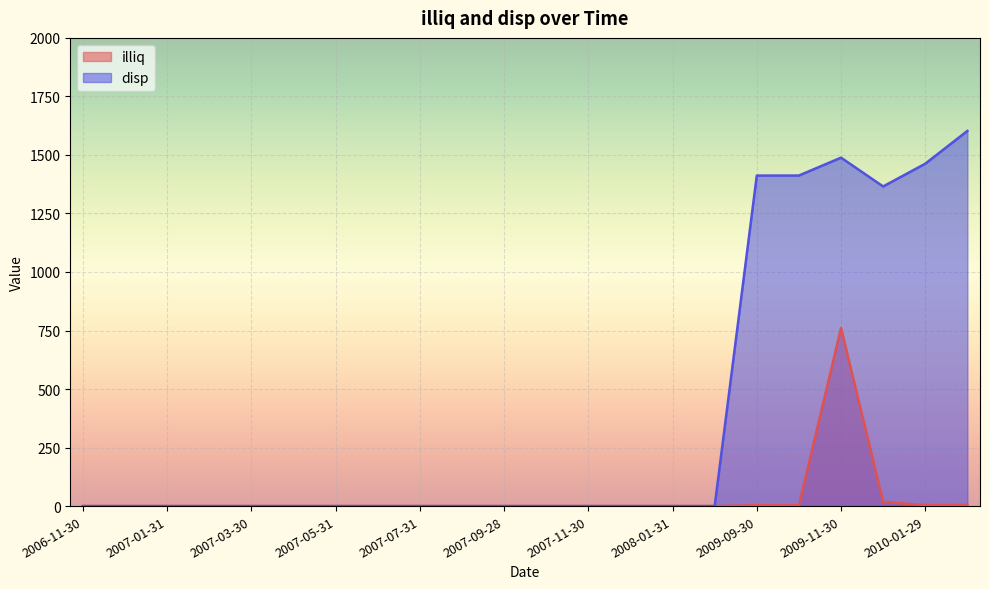

True or false: disp and illiq cross at least once.

False